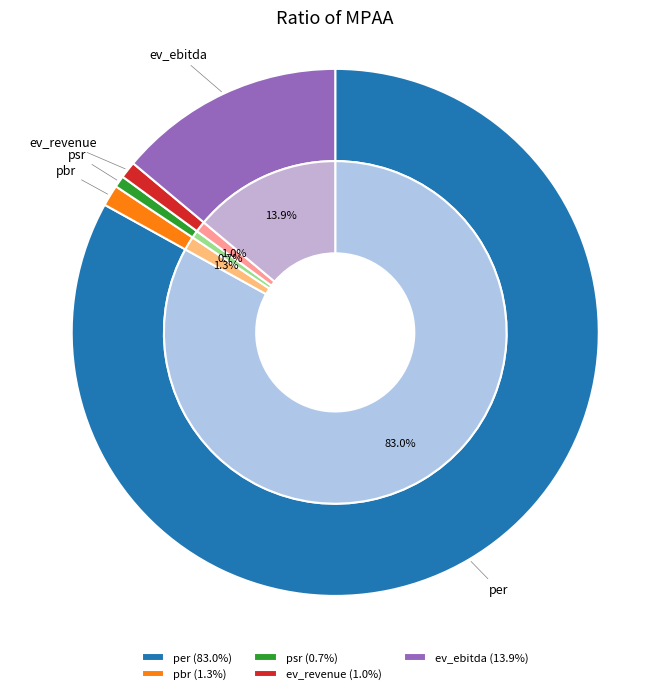

Rank the categories by value from highest to lowest.

per, ev_ebitda, pbr, ev_revenue, psr